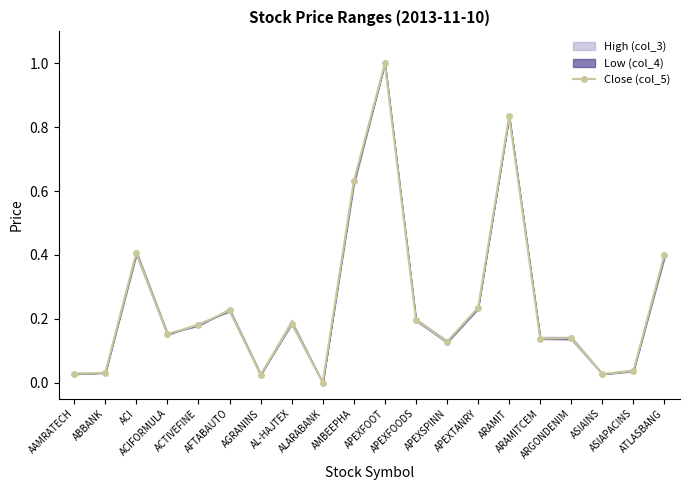

At which category does the data reach its first local peak?

ACI